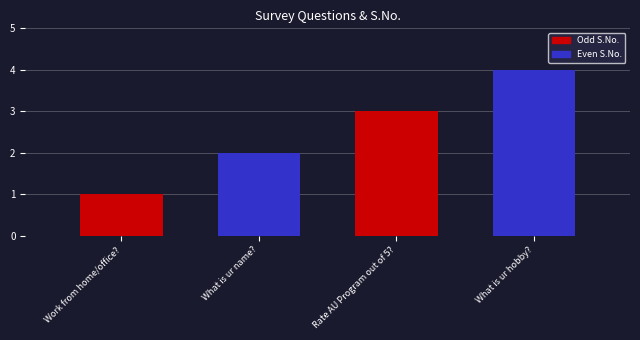

Count the number of data series in this chart.

1